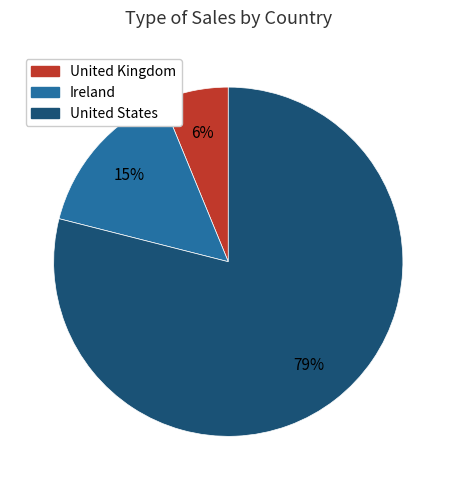

The United States slice represents 79% of the pie. True or false?

True